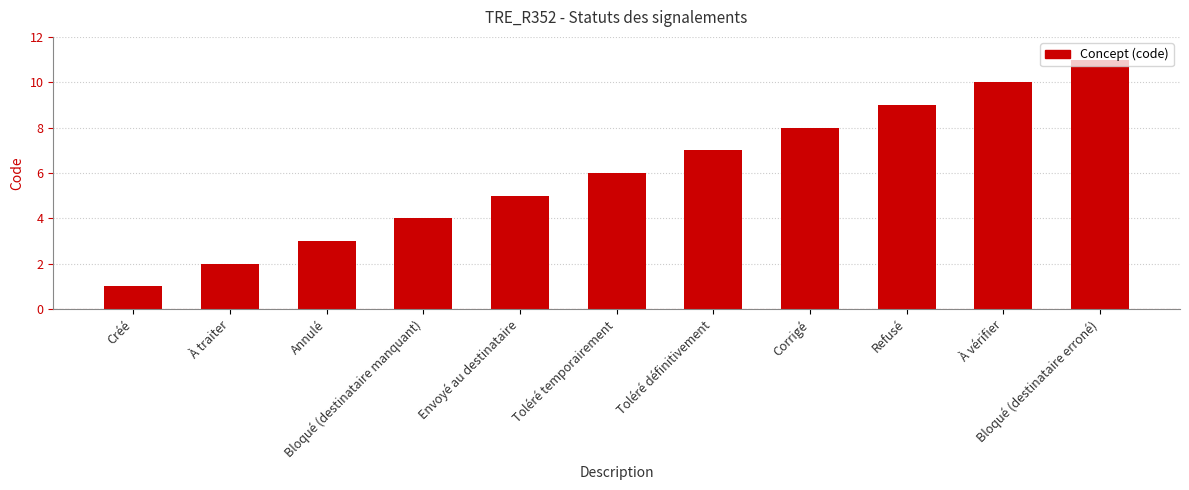

At which category does the chart reach its minimum across all series?

Créé